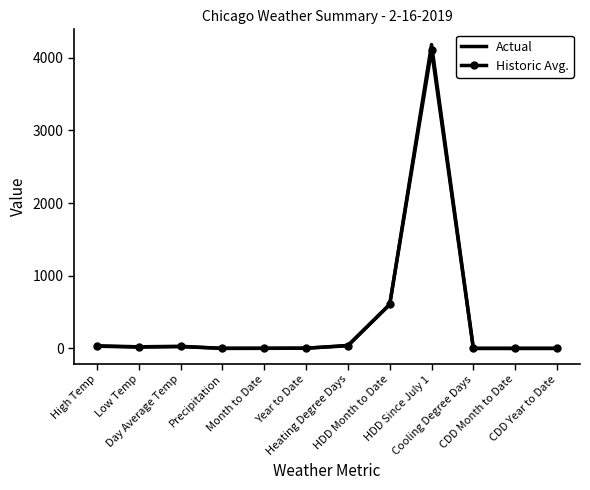

Which series has the widest spread of values?

Actual